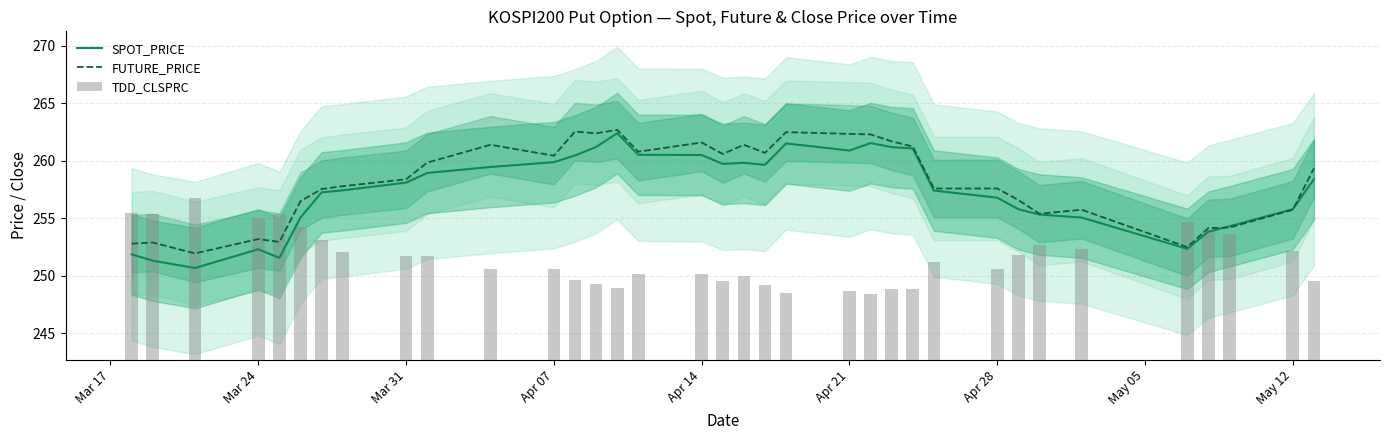

True or false: SPOT_PRICE has a value of 170.2 at Apr 07.

False